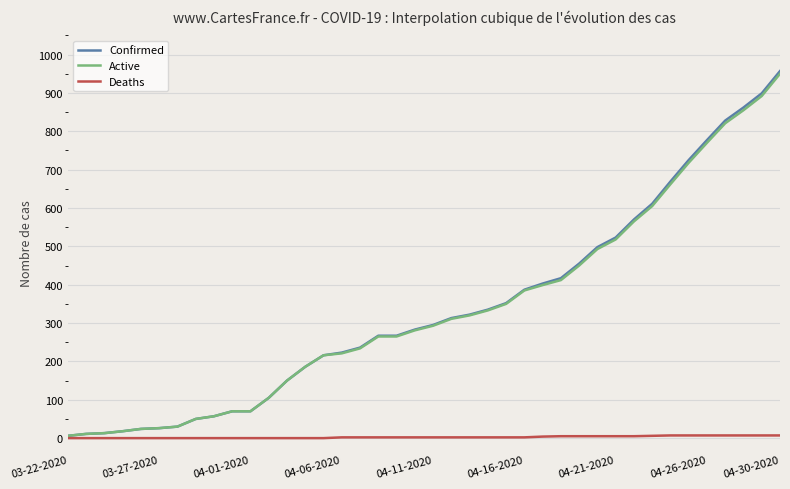

What is the greatest value displayed?

957